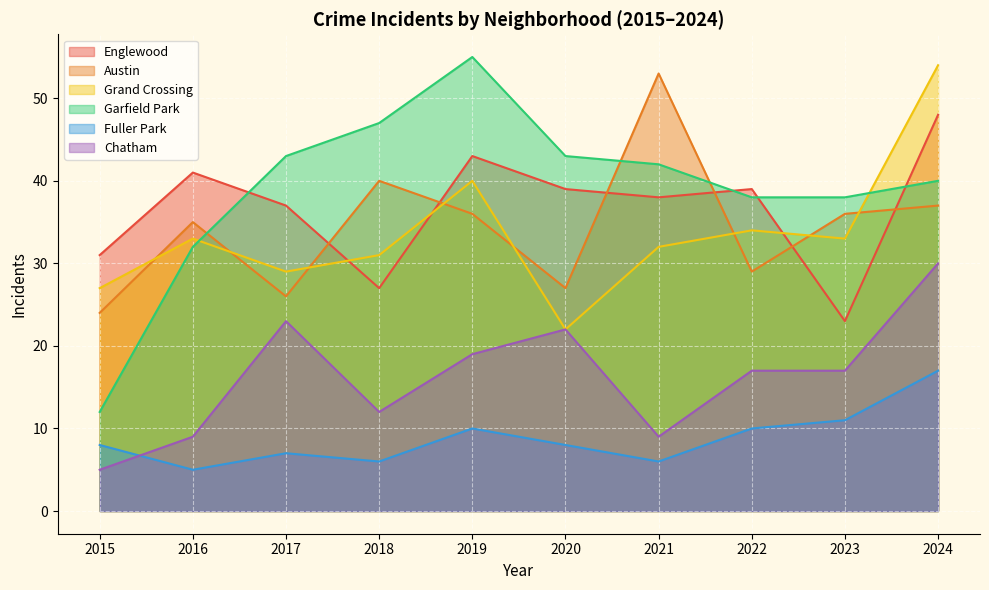

What is the sum of all Garfield Park values?

390